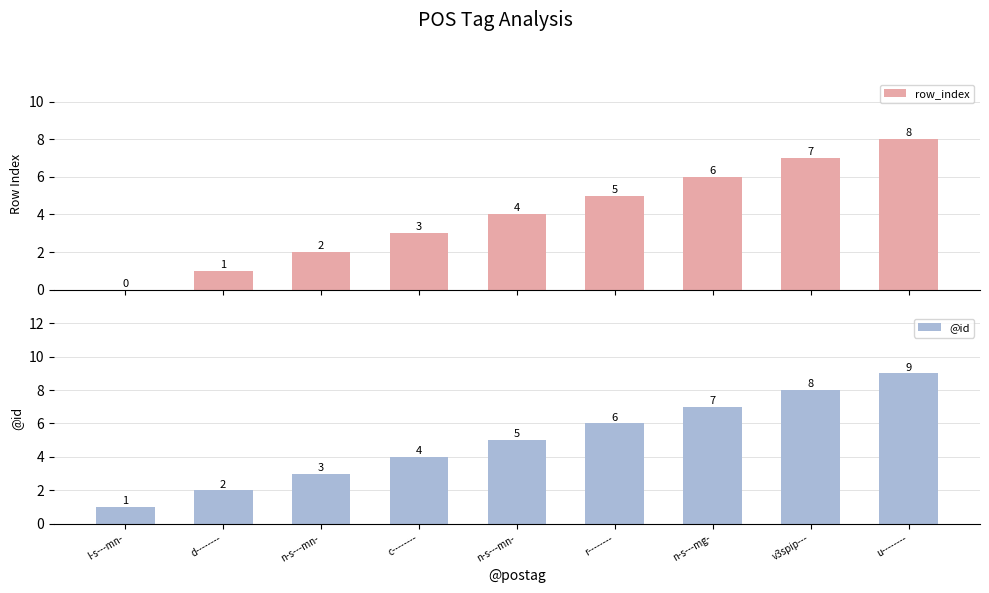

How many data points in @id are less than 5?

4